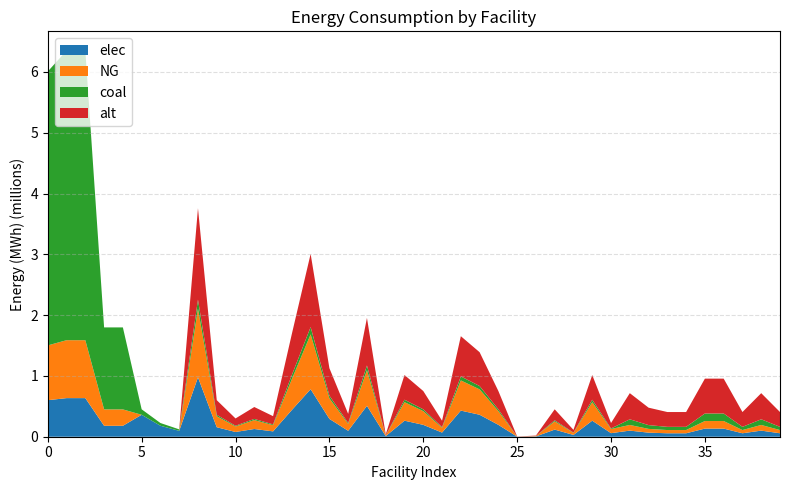

Reading right to left, extract all data points from this chart.

elec: 56855.6	100333.3	56855.6	133777.8	133777.8	56855.6	56855.6	66888.9	100333.3	58630.0	263835.0	29315.0	117260.0	4885.8	977.2	195433.3	361551.7	429953.3	68401.7	195433.3	263835.0	9771.7	508126.7	97716.7	293150.0	781733.3	439725.0	87945.0	127031.7	78173.3	156346.7	977166.7	96800.0	180400.0	360800.0	179813.1	179813.1	635096.3	635096.3	600809.3
NG: 52794.4	93166.7	52794.4	124222.2	124222.2	52794.4	52794.4	62111.1	93166.7	67650.0	304425.0	33825.0	135300.0	5637.5	1127.5	225500.0	417175.0	496100.0	78925.0	225500.0	304425.0	11275.0	586300.0	112750.0	338250.0	902000.0	507375.0	101475.0	146575.0	90200.0	180400.0	1127500.0	0.0	0.0	0.0	269719.7	269719.7	952644.4	952644.4	901214.0
coal: 52794.4	93166.7	52794.4	124222.2	124222.2	52794.4	52794.4	62111.1	93166.7	9020.0	40590.0	4510.0	18040.0	751.7	150.3	30066.7	55623.3	66146.7	10523.3	30066.7	40590.0	1503.3	78173.3	15033.3	45100.0	120266.7	67650.0	13530.0	19543.3	12026.7	24053.3	150333.3	24200.0	45100.0	90200.0	1348598.6	1348598.6	4763222.2	4763222.2	4506070.1
alt: 243666.7	430000.0	243666.7	573333.3	573333.3	243666.7	243666.7	286666.7	430000.0	90200.0	405900.0	45100.0	180400.0	7516.7	1503.3	300666.7	556233.3	661466.7	105233.3	300666.7	405900.0	15033.3	781733.3	150333.3	451000.0	1202666.7	676500.0	135300.0	195433.3	120266.7	240533.3	1503333.3	0.0	0.0	0.0	0.0	0.0	0.0	0.0	0.0